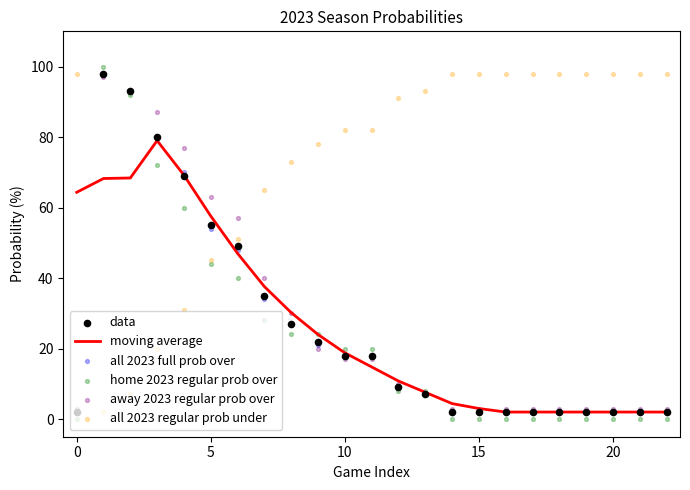

Which series reaches the minimum Y coordinate?

home 2023 regular prob over